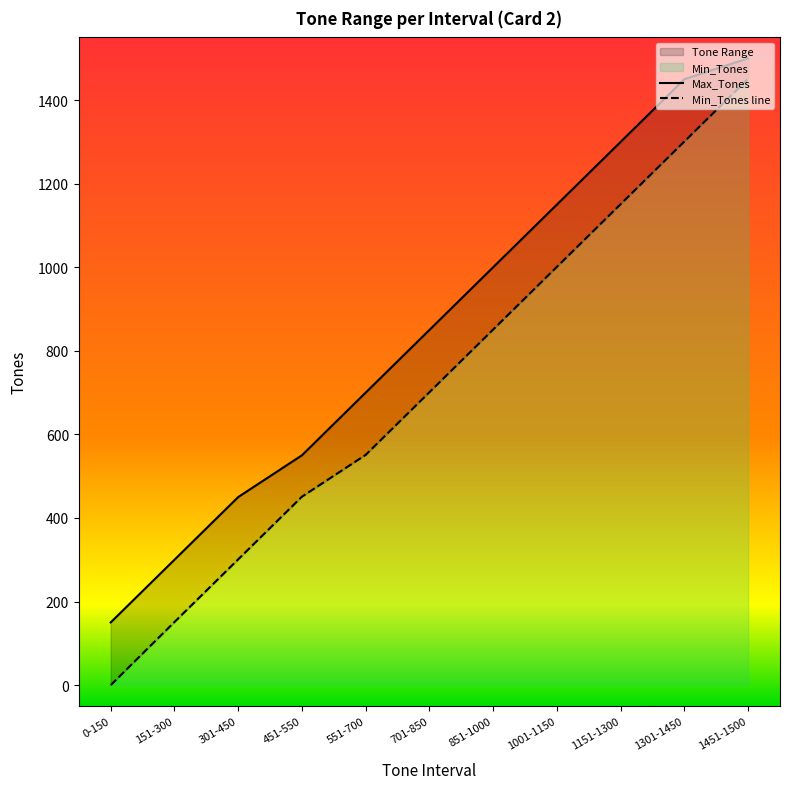

Rank the categories by Max_Tones value from lowest to highest.

0-150, 151-300, 301-450, 451-550, 551-700, 701-850, 851-1000, 1001-1150, 1151-1300, 1301-1450, 1451-1500